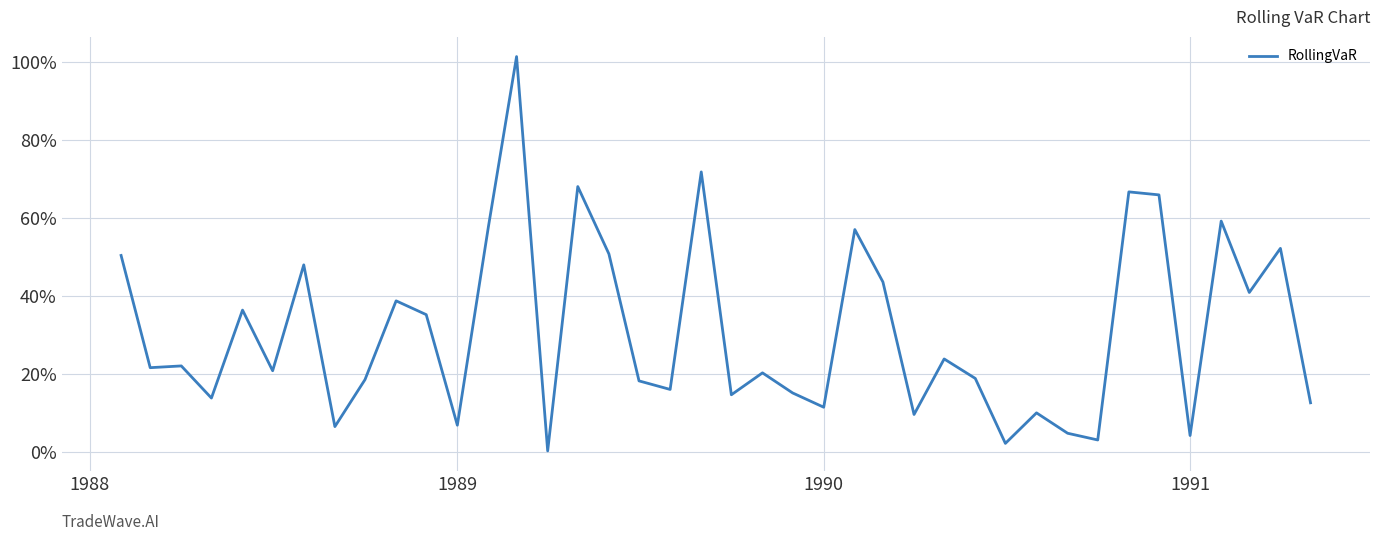

What is the difference between the maximum and minimum values?

1.0